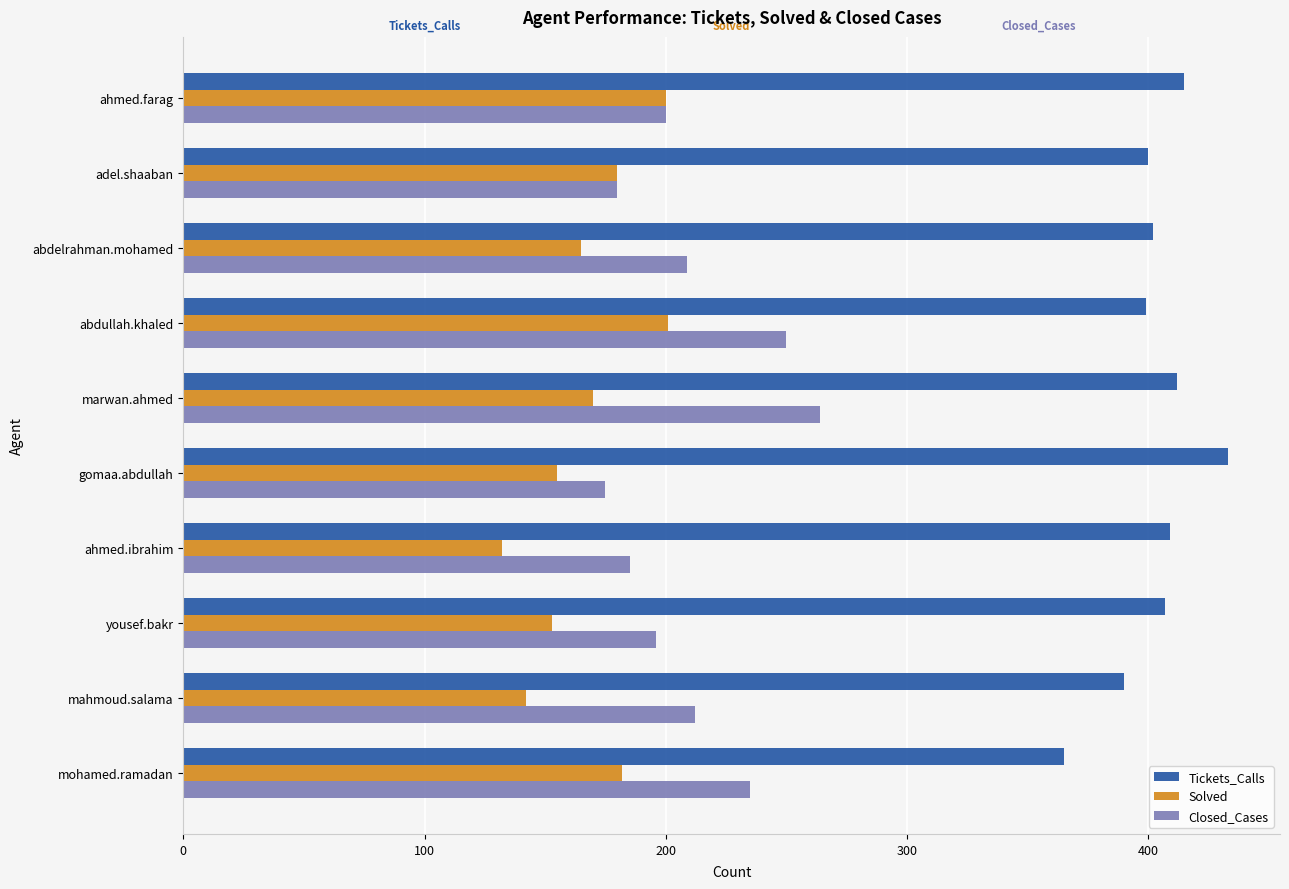

Is it true that Solved equals 291 at ahmed.farag?

False